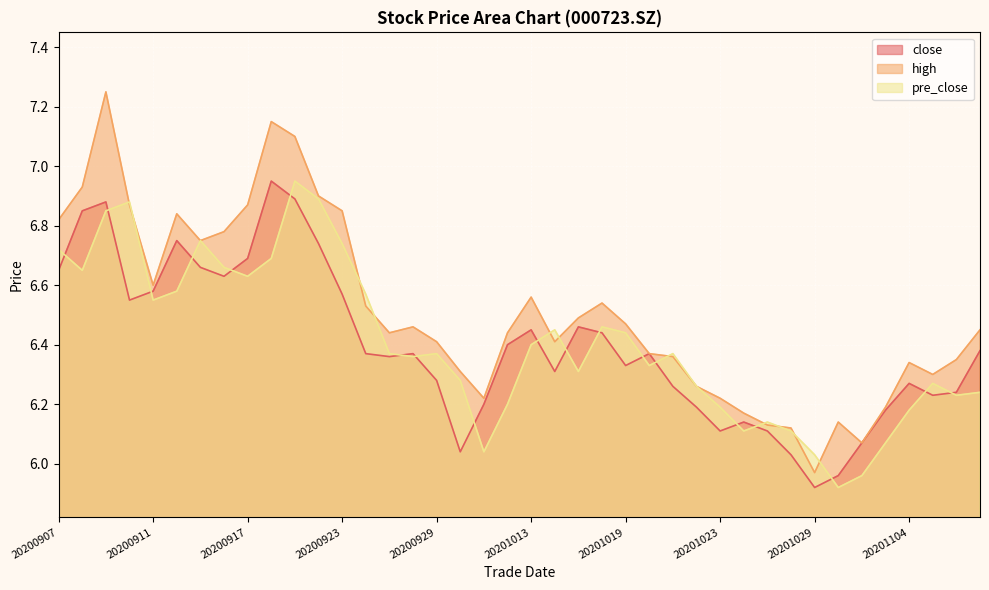

What is the sum of the close values at 20201030 and 20200907?

12.6